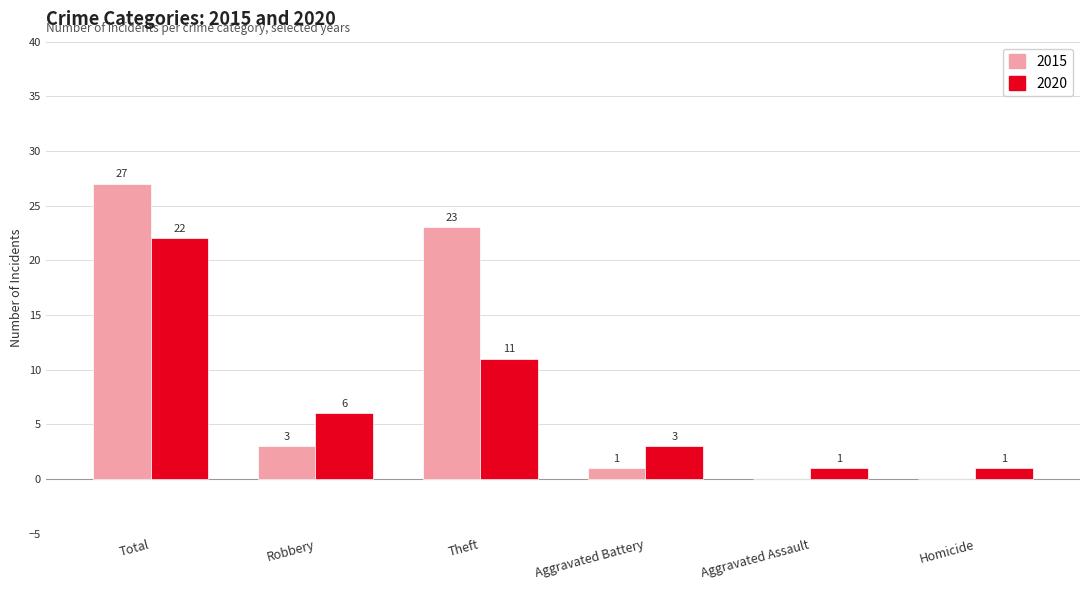

Which series changed the most between Robbery and Aggravated Assault?

2020